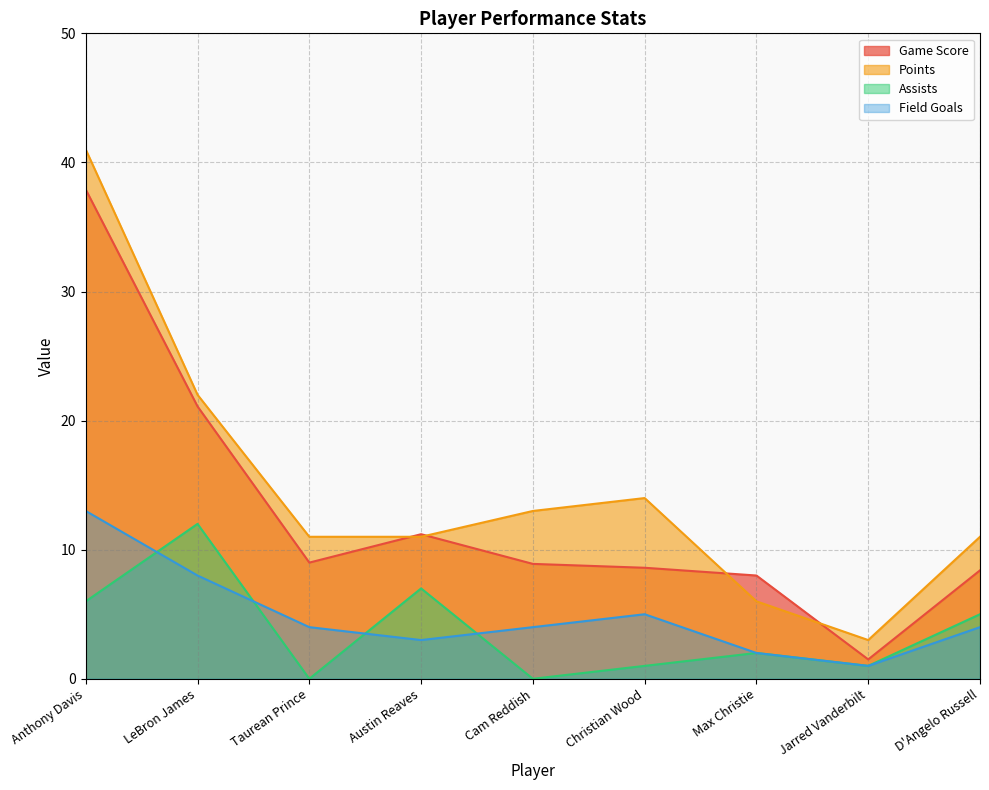

How many series are shown in this chart?

4